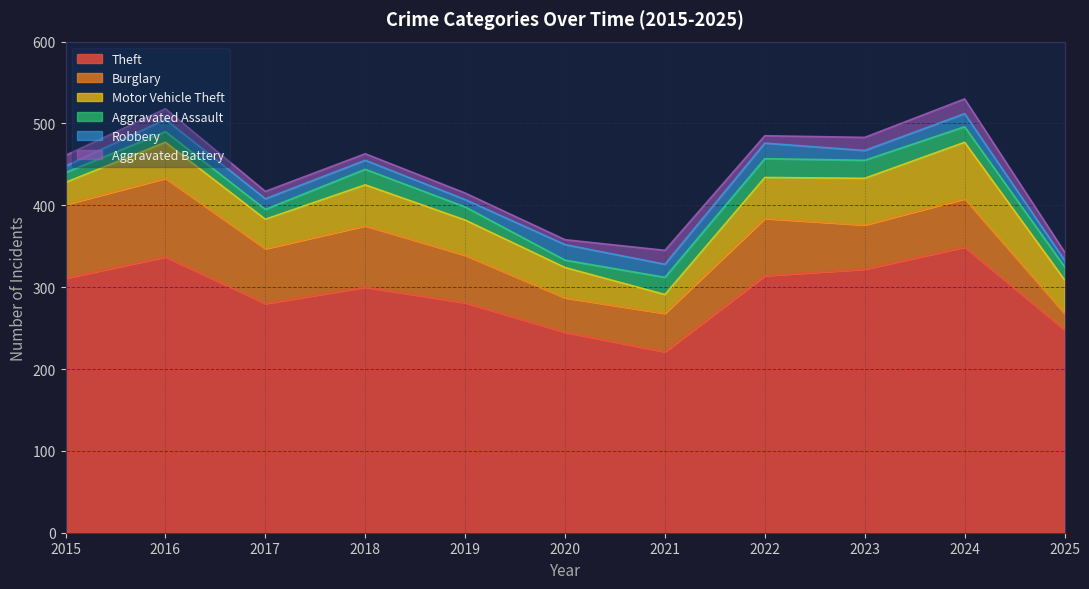

Reading left to right, extract all data points from this chart.

Theft: 311	337	280	300	281	245	221	314	322	349	248
Burglary: 90	96	67	75	58	42	47	70	54	59	20
Motor Vehicle Theft: 27	44	36	50	43	37	23	50	57	69	41
Aggravated Assault: 12	13	12	19	16	9	21	23	22	19	16
Robbery: 8	15	13	11	9	19	16	19	12	16	8
Aggravated Battery: 13	13	9	8	8	6	17	9	16	18	10